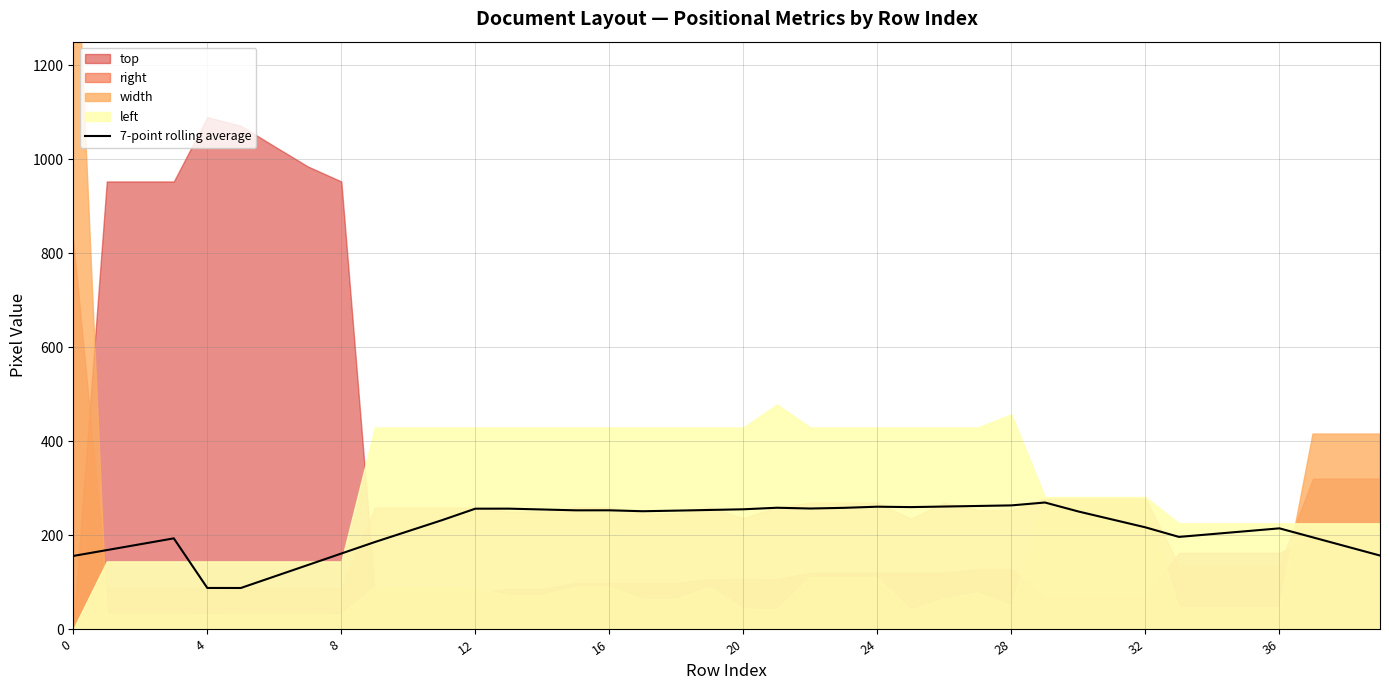

What is the lowest value of the 7-point rolling average series?

87.4